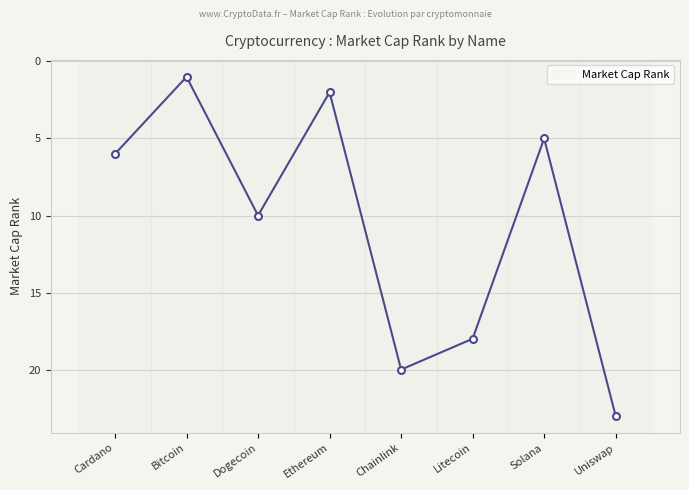

How many interior local valleys (lower than both neighbors) does the data have?

3